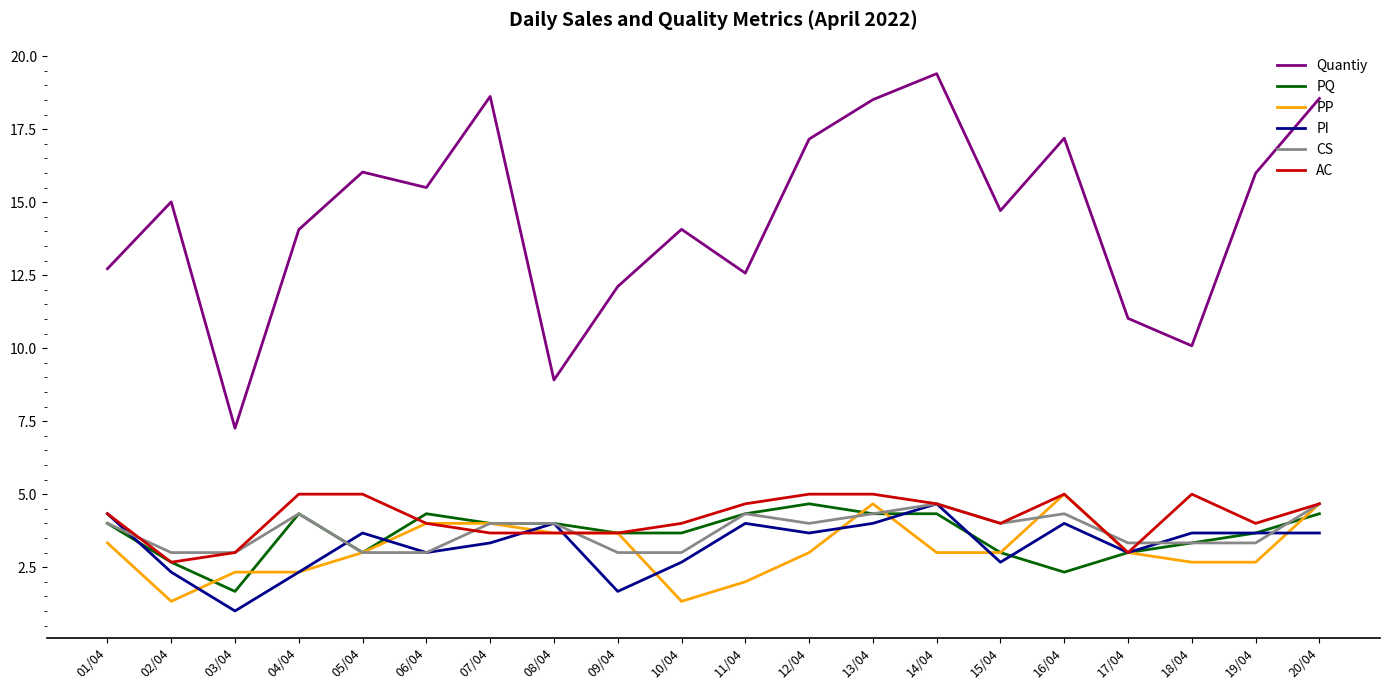

What position from the right is 07/04?

14